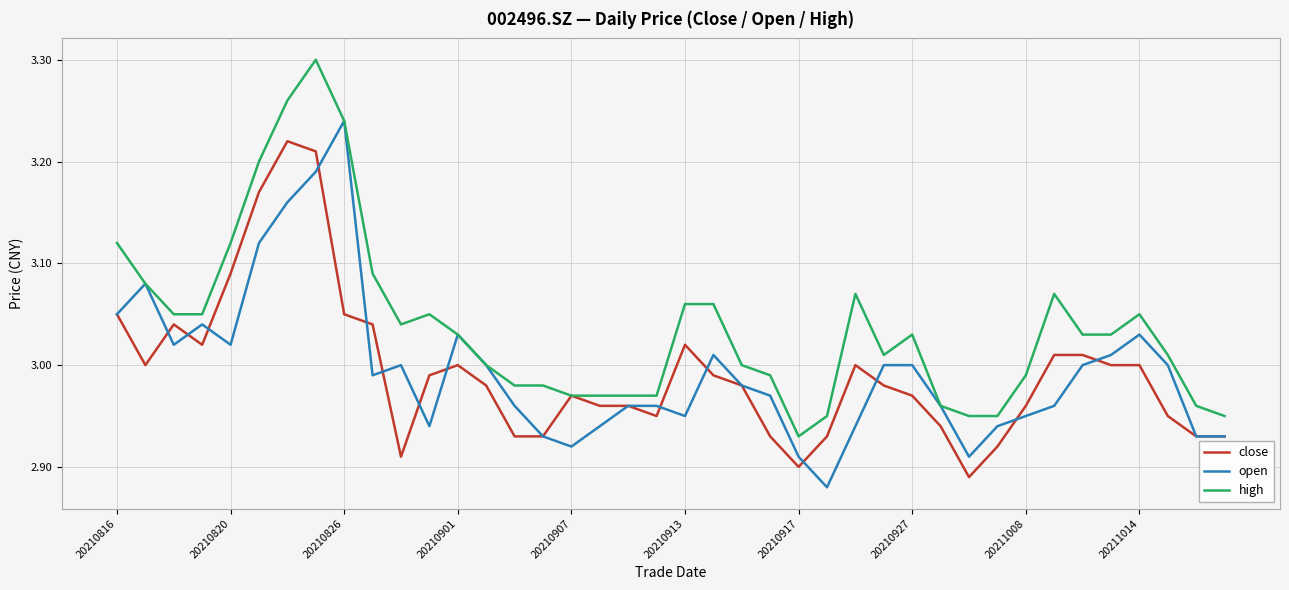

Rank the series by their maximum value, from highest to lowest.

high, open, close